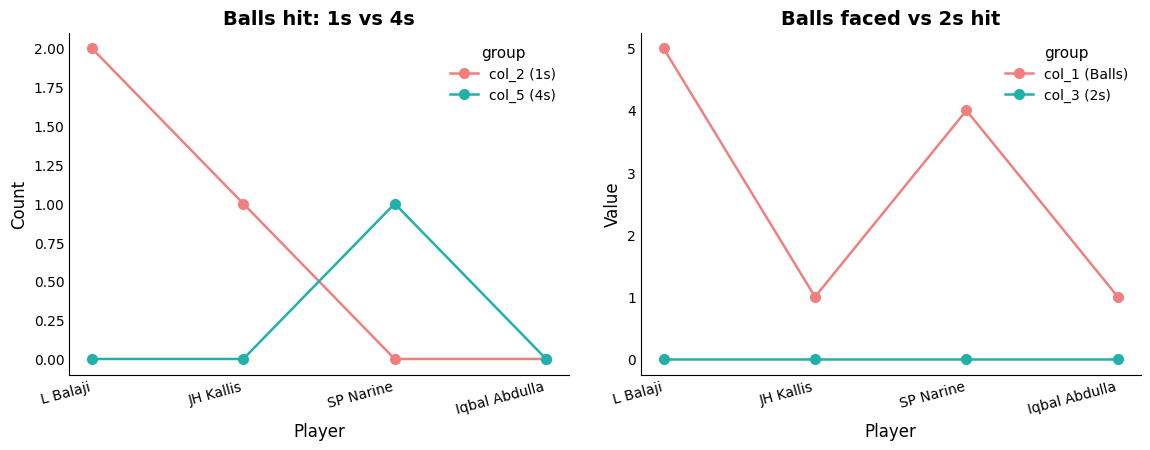

Reading left to right, what are all the values shown in this chart?

col_2 (1s): 2	1	0	0
col_5 (4s): 0	0	1	0
col_1 (Balls): 5	1	4	1
col_3 (2s): 0	0	0	0